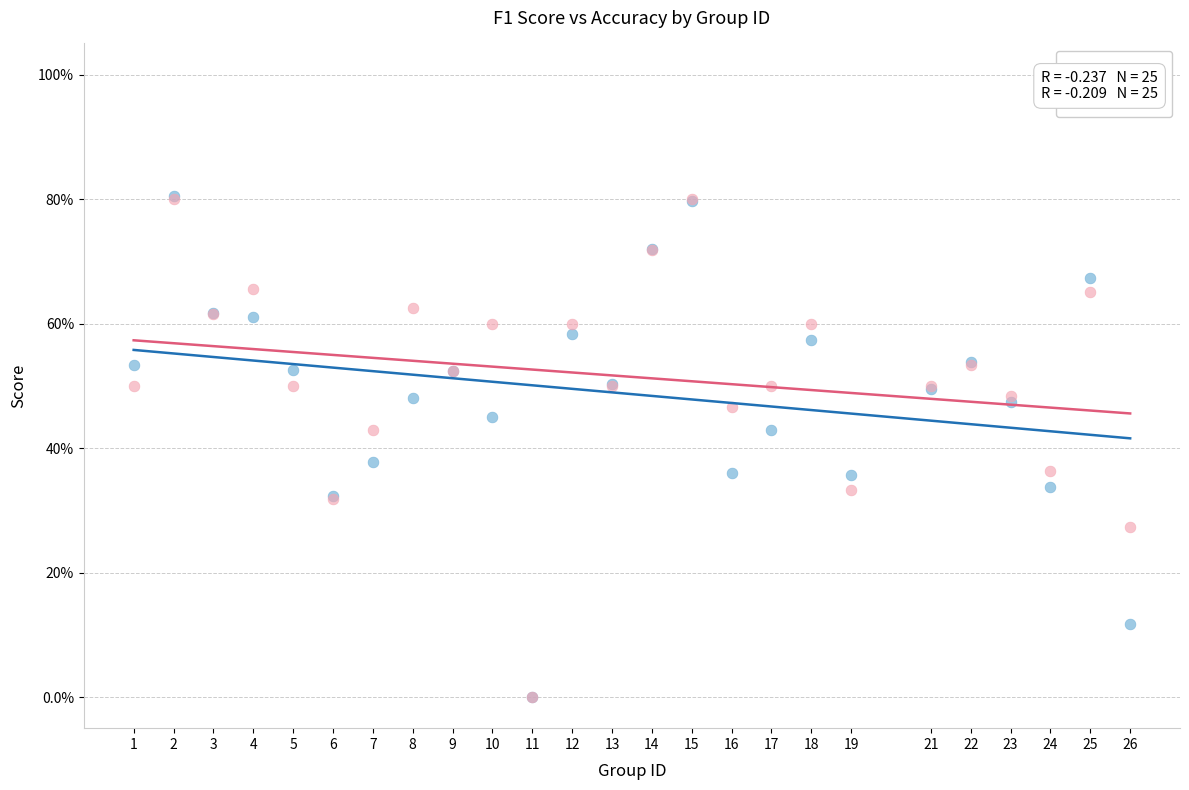

What are all the series names shown in the legend?

F1 Score, Accuracy